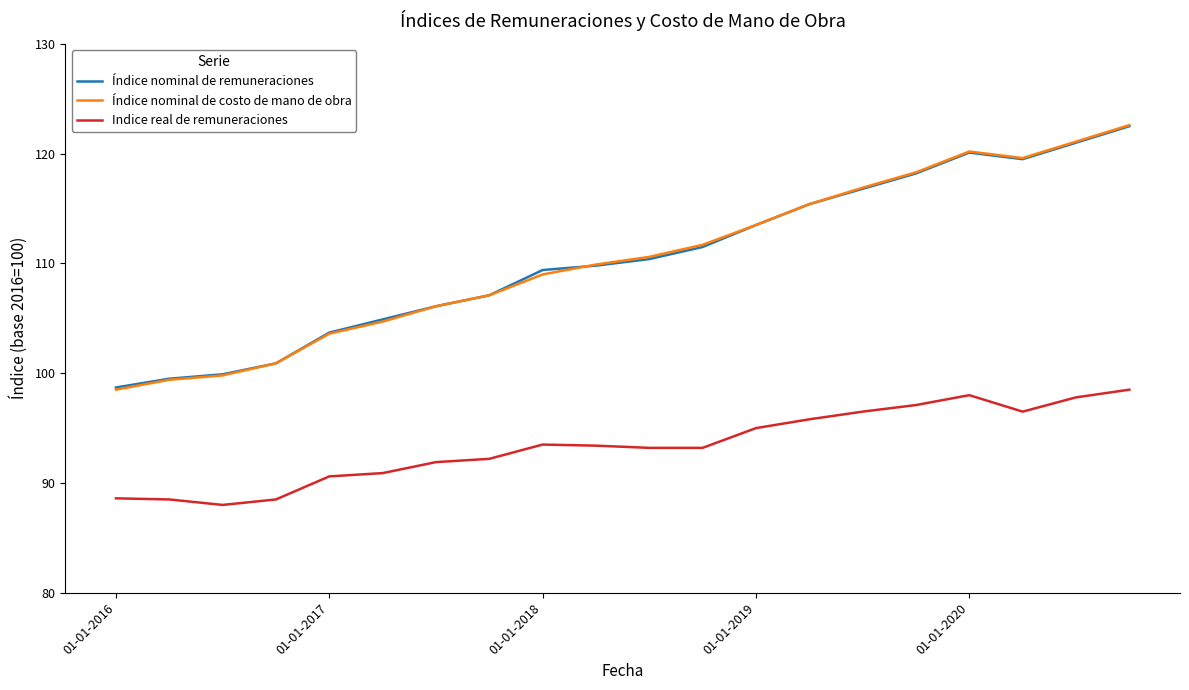

After their last crossing, which series has the higher values: Índice nominal de remuneraciones or Índice nominal de costo de mano de obra?

Índice nominal de costo de mano de obra